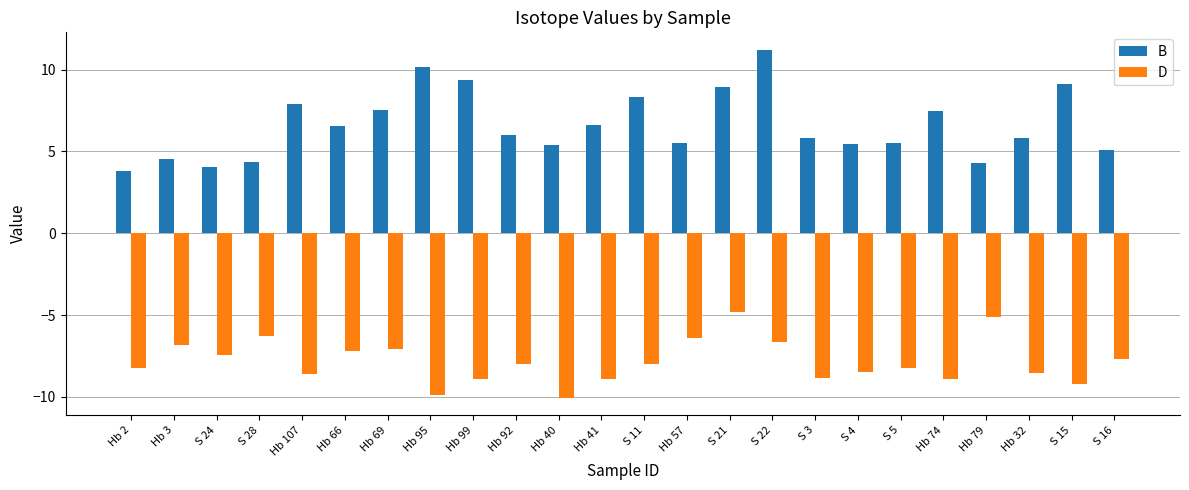

Are the bars horizontal?

No